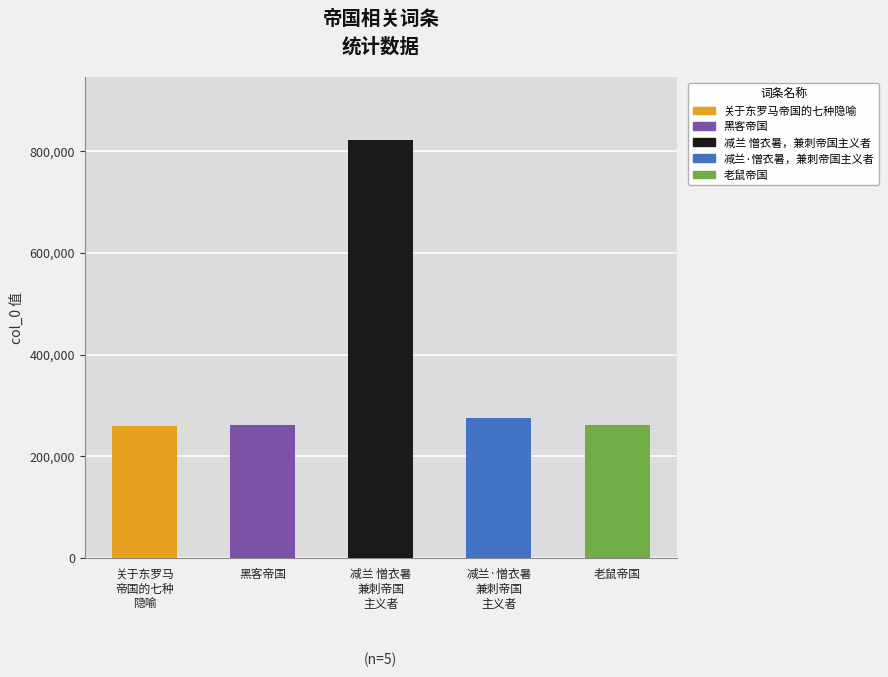

Does the chart contain any negative values?

No